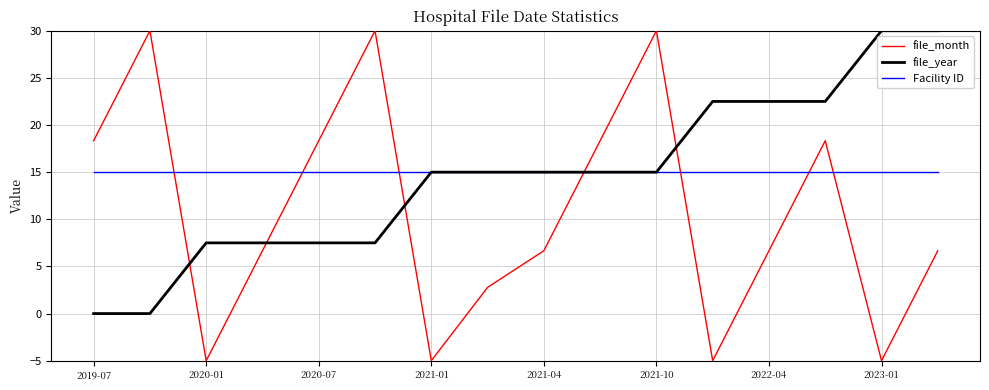

After their last crossing, which series has the higher values: file_month or Facility ID?

Facility ID